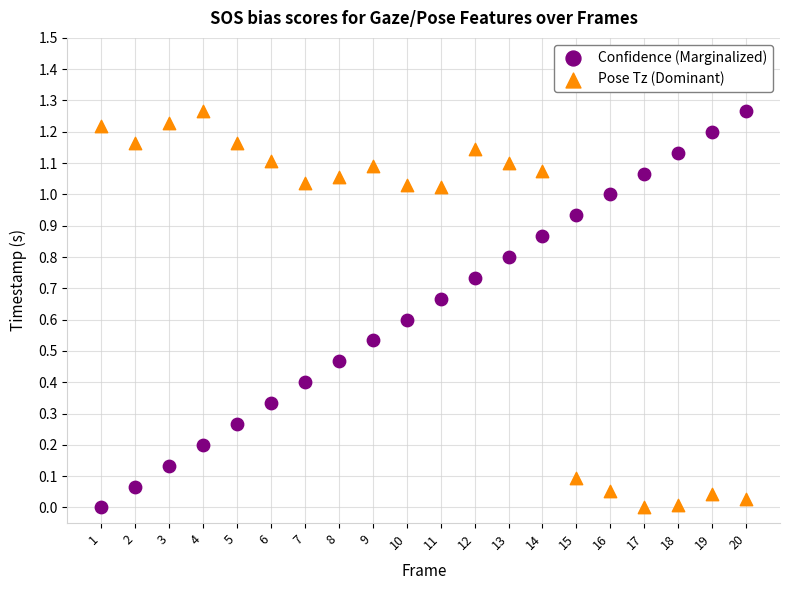

Across all data points, what is the range of X values (max minus min)?

19.0